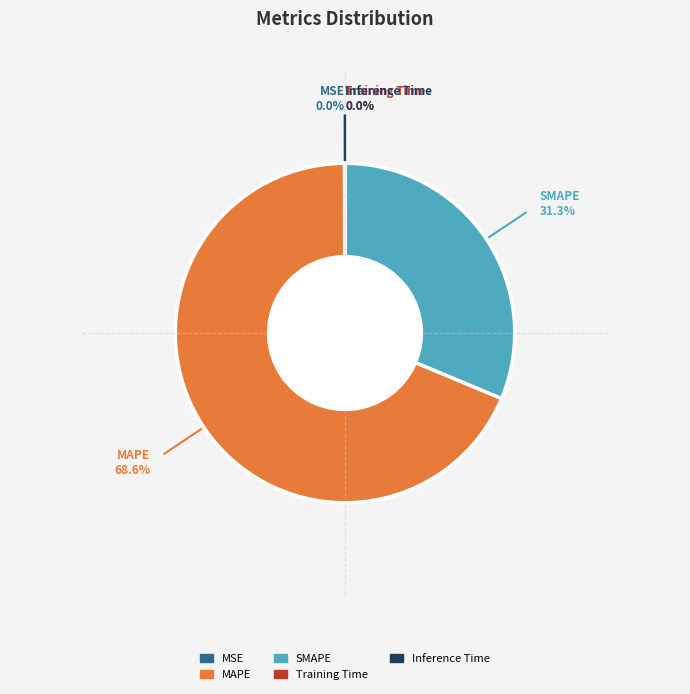

True or false: SMAPE accounts for 31% of the total.

True